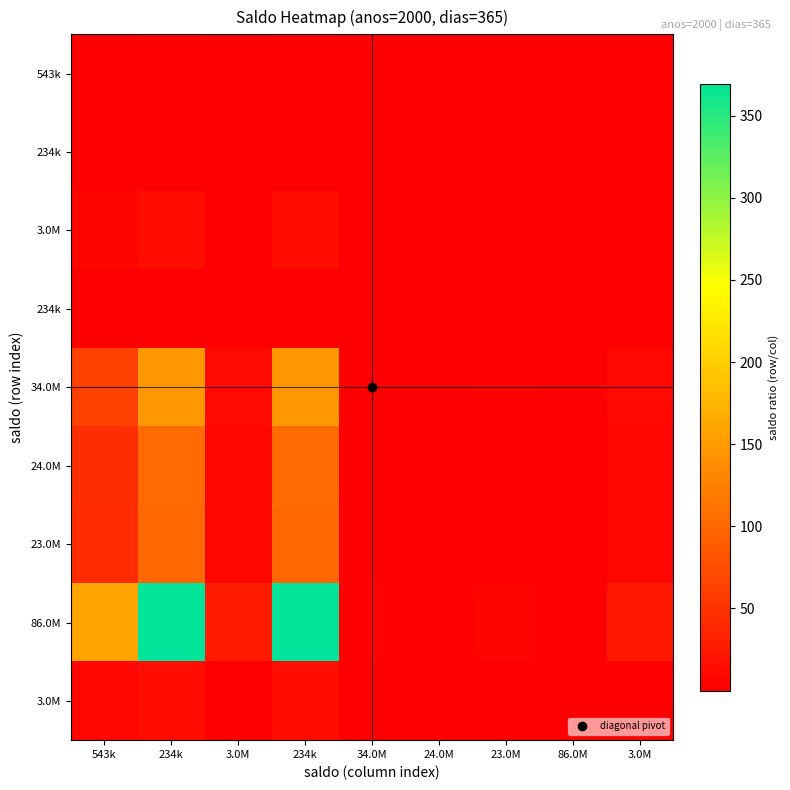

At which category is the sum across all series the highest?

234k